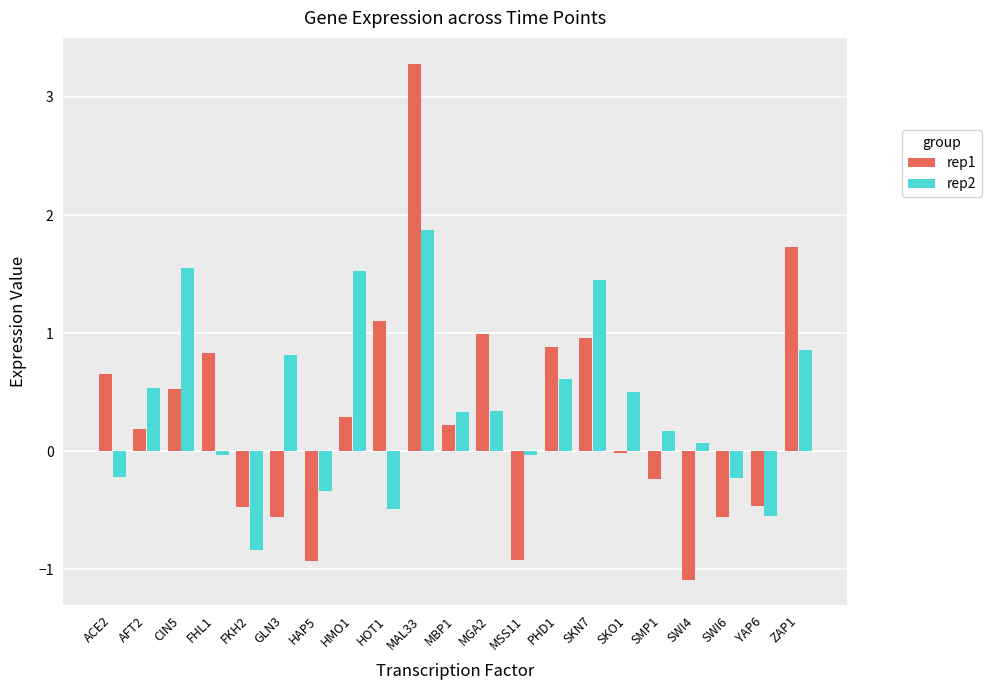

Is the value of rep1 at SKO1 greater than the value of rep2 at ACE2?

Yes